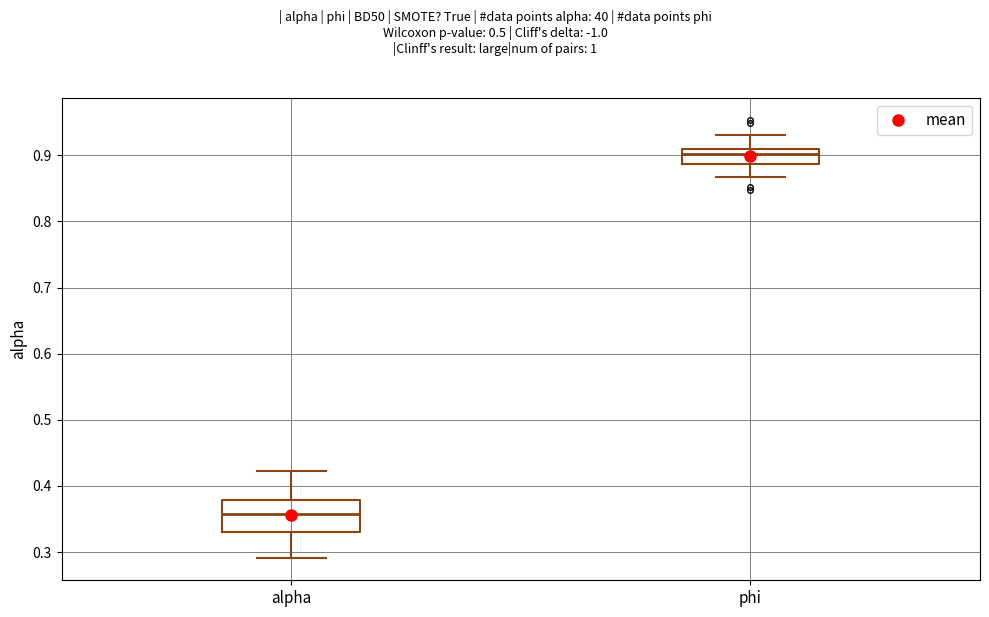

Where is the upper edge of the box for alpha on the y-axis? The values are not printed on the chart, so give them approximately, as read against the axis.

0.38